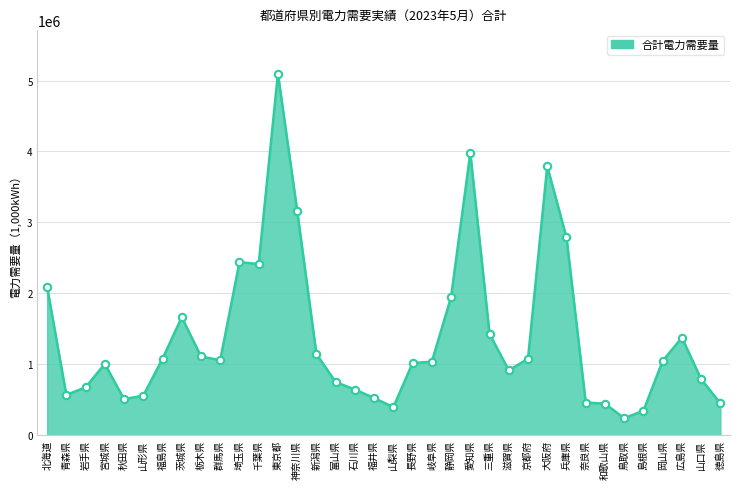

What is the change in value from 岩手県 to 広島県?

+700853.3